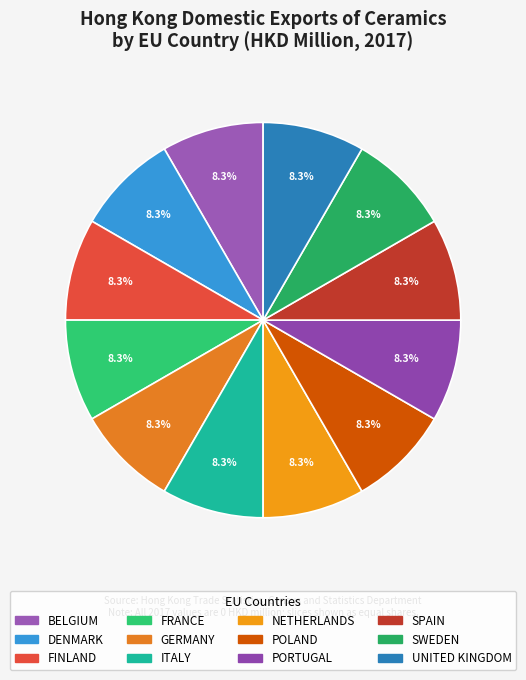

What is the smallest slice in the pie chart?

BELGIUM